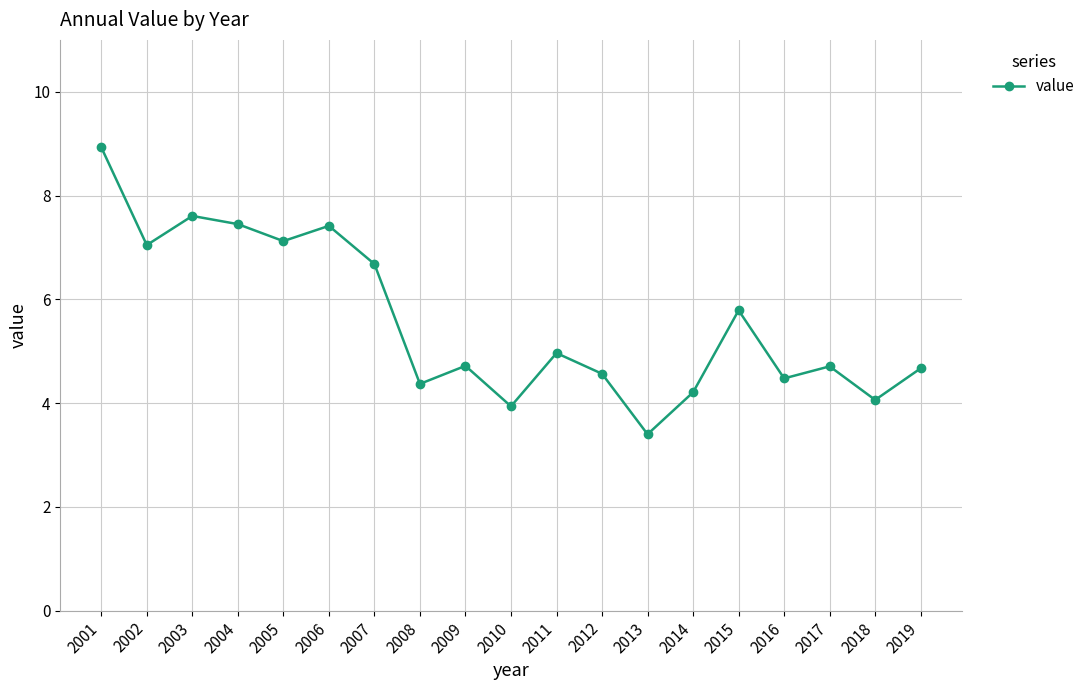

What is the maximum value shown in the chart?

8.9